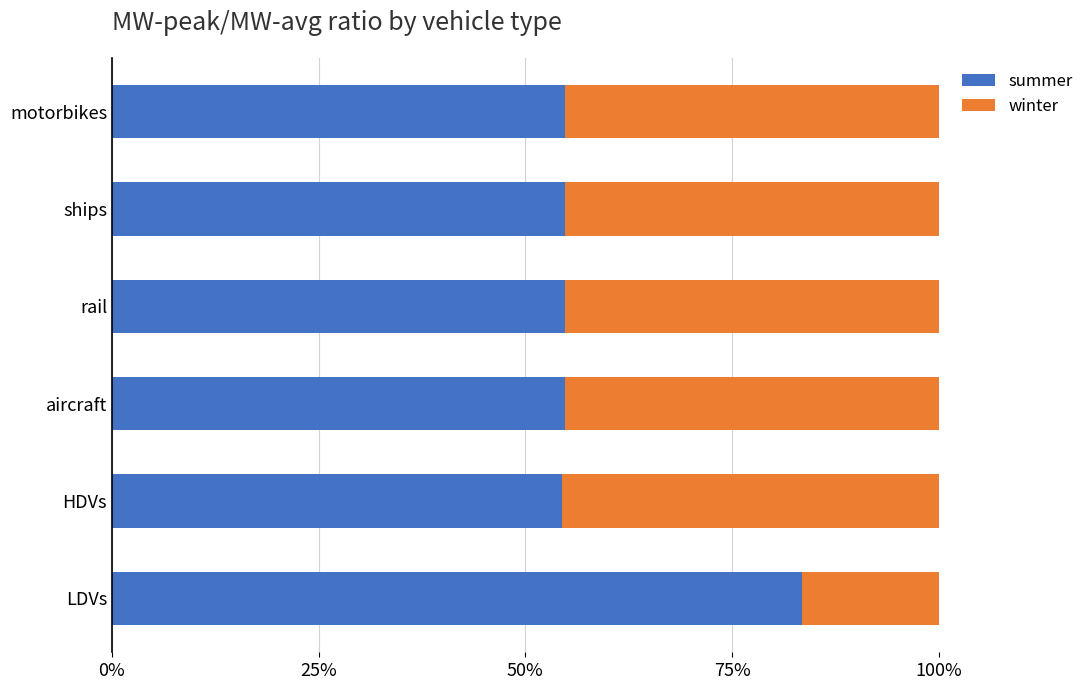

True or false: summer has a value of 83.4 at LDVs.

True